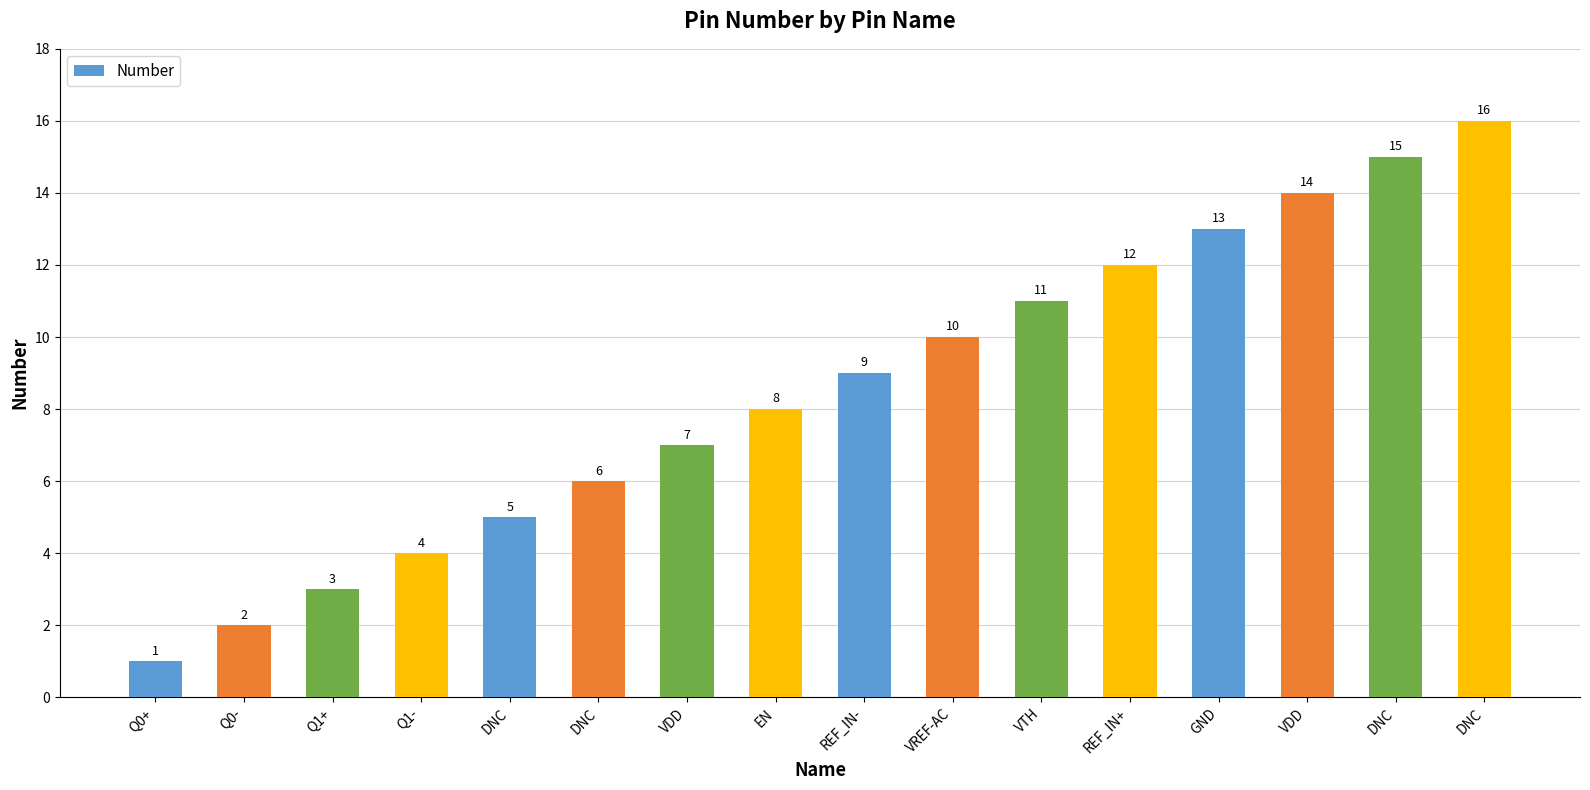

Does the chart contain any negative values?

No